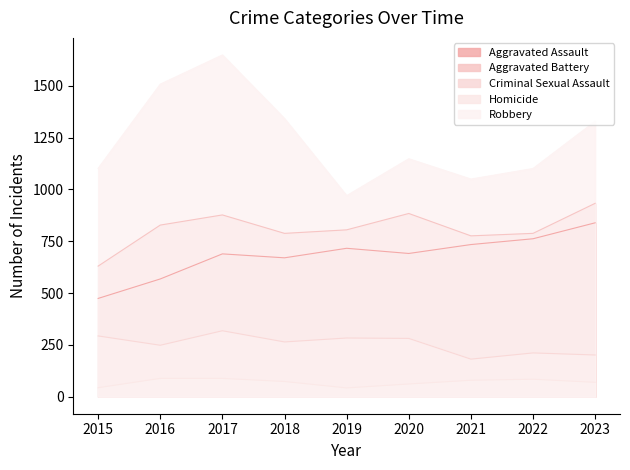

What is the value of the Homicide point at the 6th from the left?

61